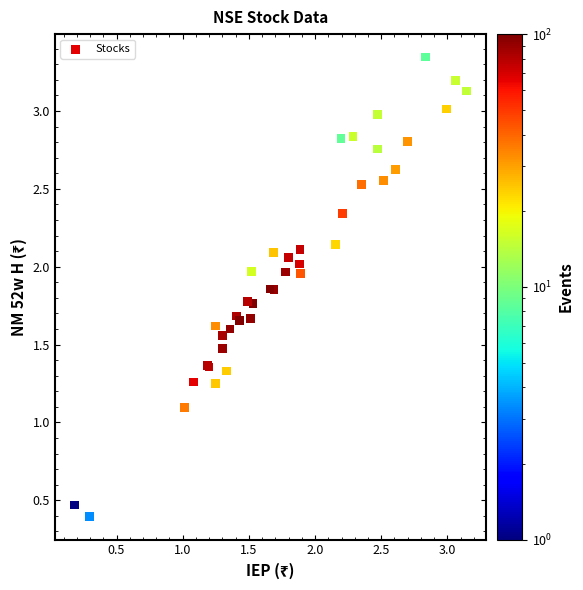

What Y value in the scatter plot is closest to 1?

1.1